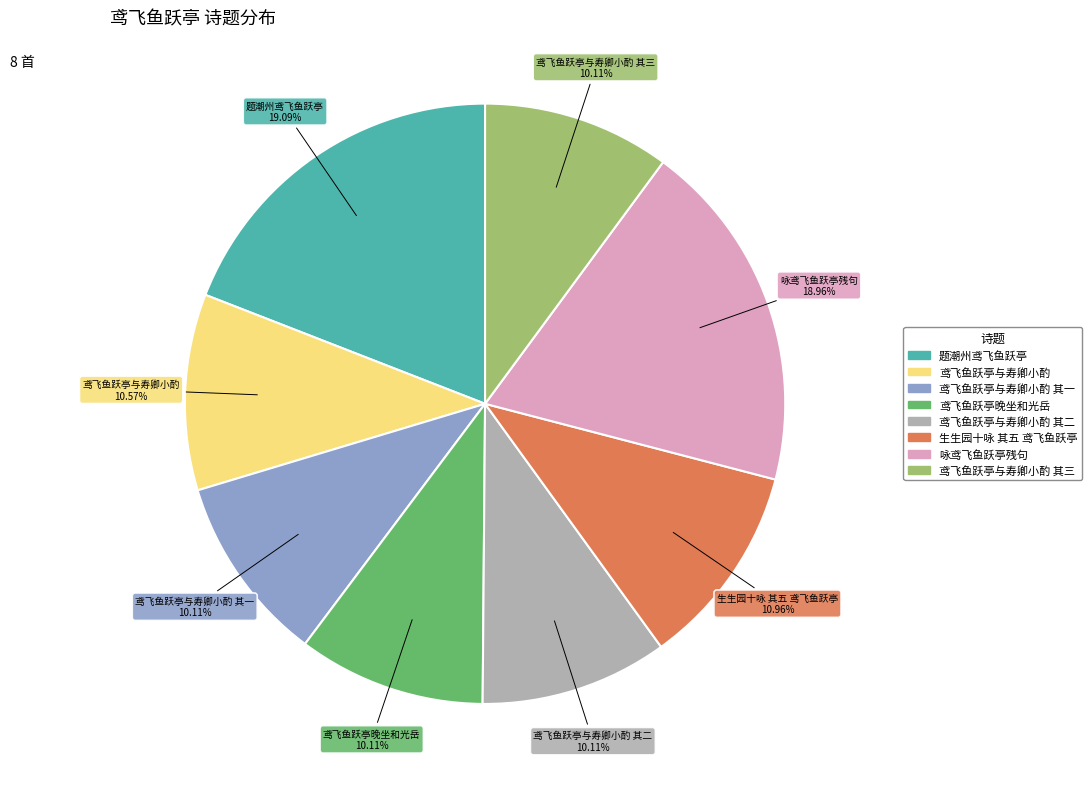

Does any single category account for the majority?

No